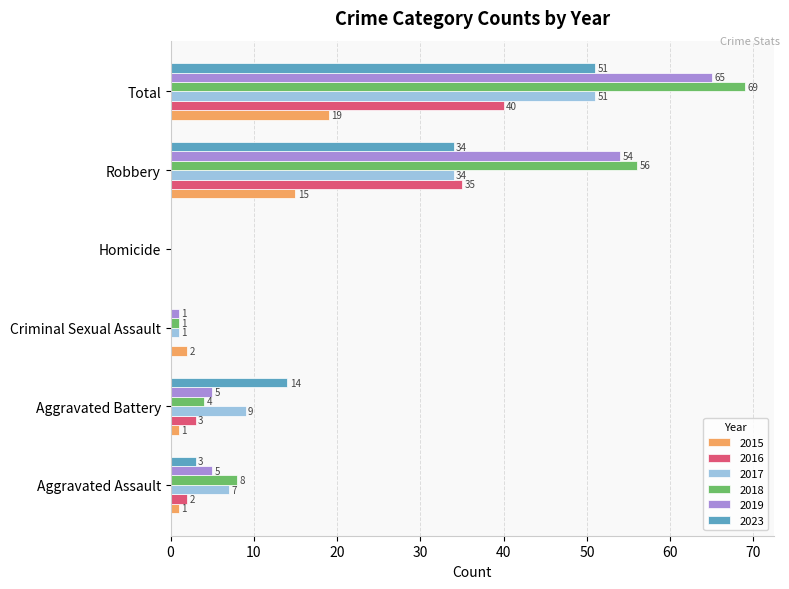

At which label is 2017 closest to 25?

Robbery